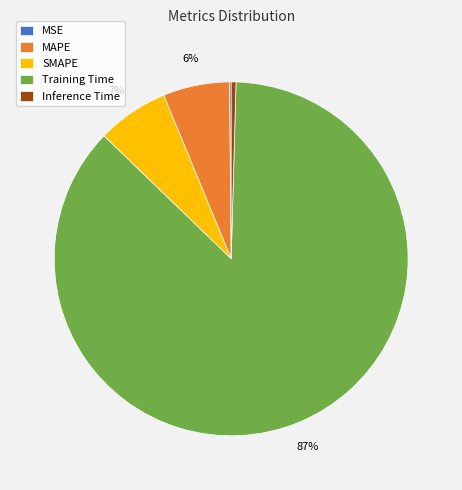

Does Training Time account for over 50% of the chart?

Yes